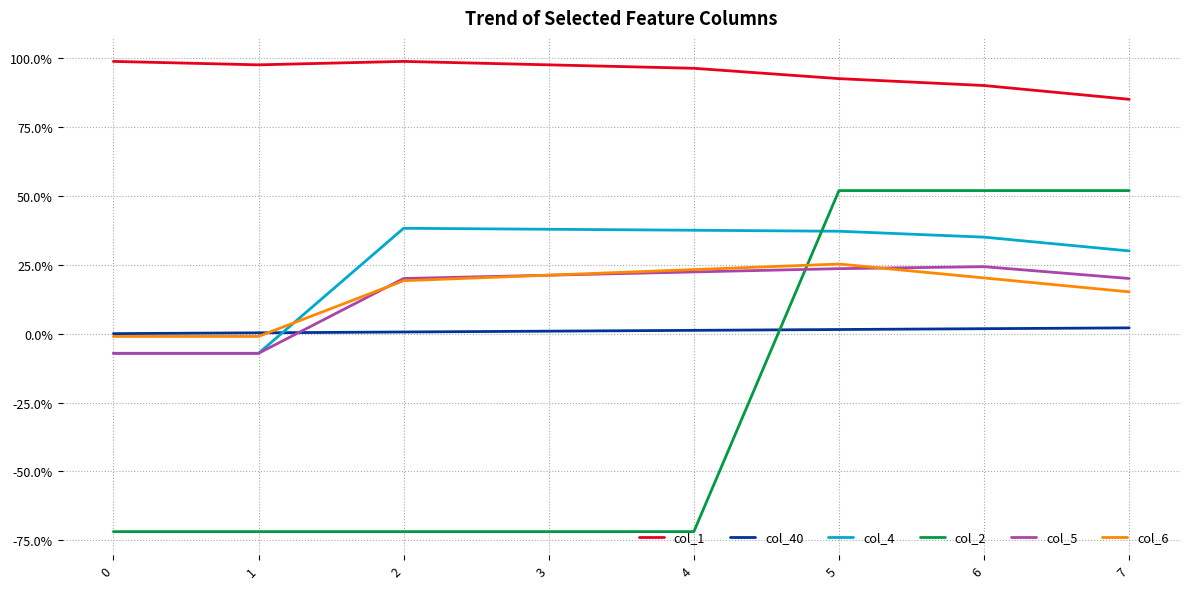

Reading left to right, what are all the values shown in this chart?

col_1: 0=1.0	1=1.0	2=1.0	3=1.0	4=1.0	5=0.9	6=0.9	7=0.9
col_40: 0=0.0	1=0.0	2=0.0	3=0.0	4=0.0	5=0.0	6=0.0	7=0.0
col_4: 0=-0.1	1=-0.1	2=0.4	3=0.4	4=0.4	5=0.4	6=0.3	7=0.3
col_2: 0=-0.7	1=-0.7	2=-0.7	3=-0.7	4=-0.7	5=0.5	6=0.5	7=0.5
col_5: 0=-0.1	1=-0.1	2=0.2	3=0.2	4=0.2	5=0.2	6=0.2	7=0.2
col_6: 0=-0.0	1=-0.0	2=0.2	3=0.2	4=0.2	5=0.3	6=0.2	7=0.2